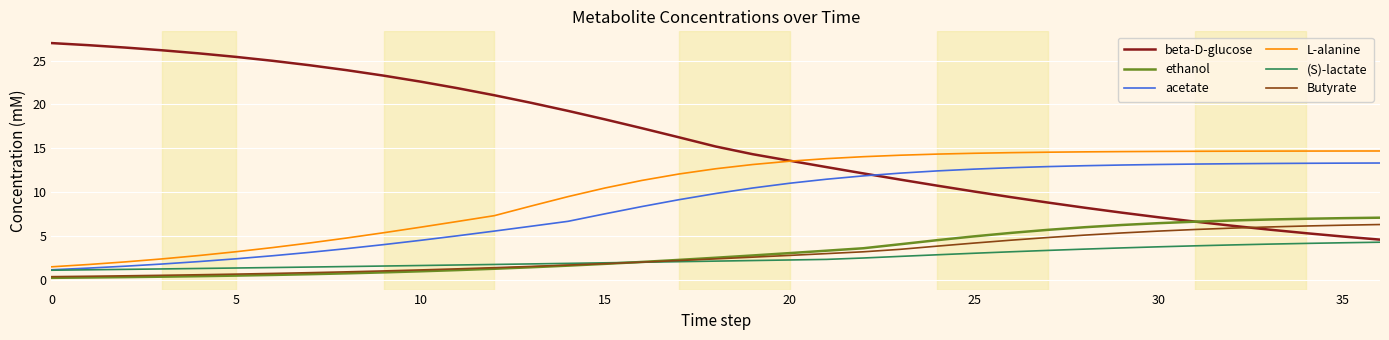

What is the maximum value shown in the chart?

27.0